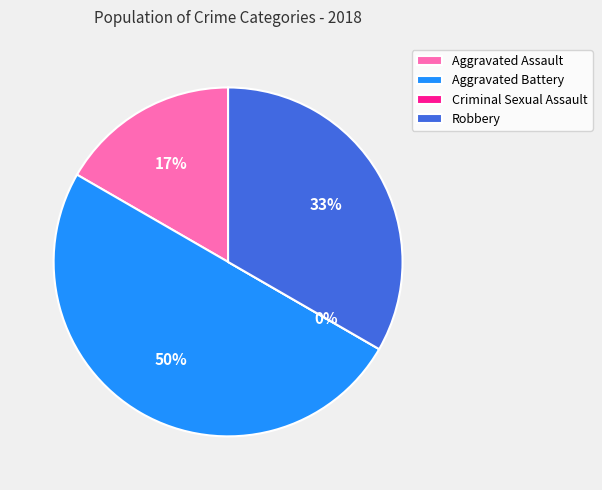

How many slices are in this pie chart?

4